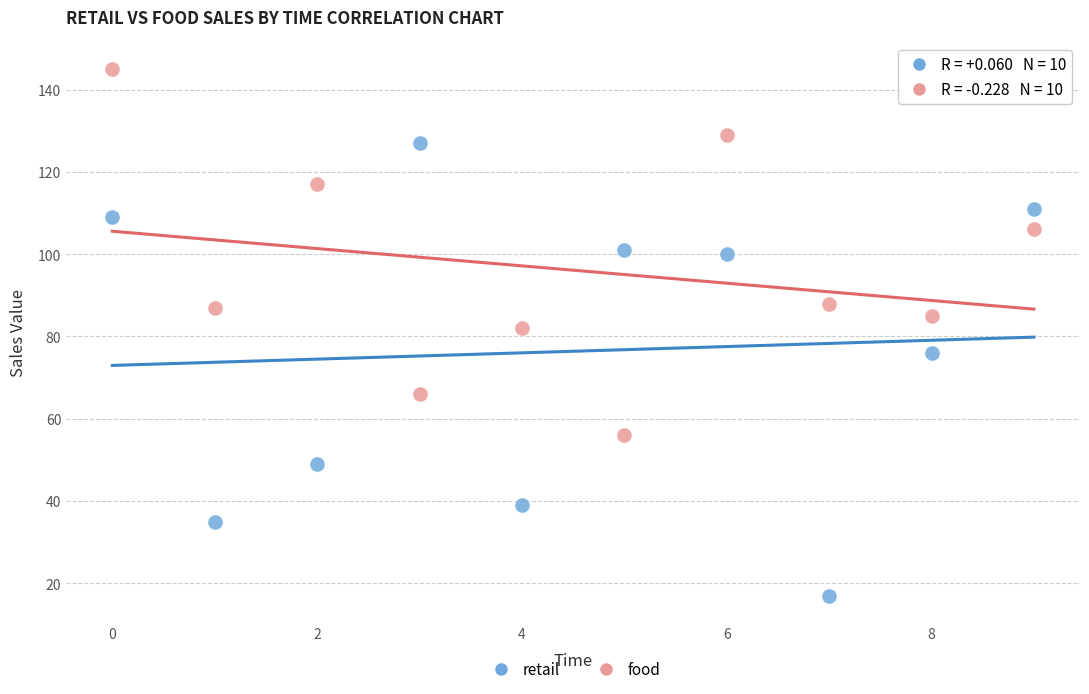

In the retail series, what Y value is closest to 72?

76